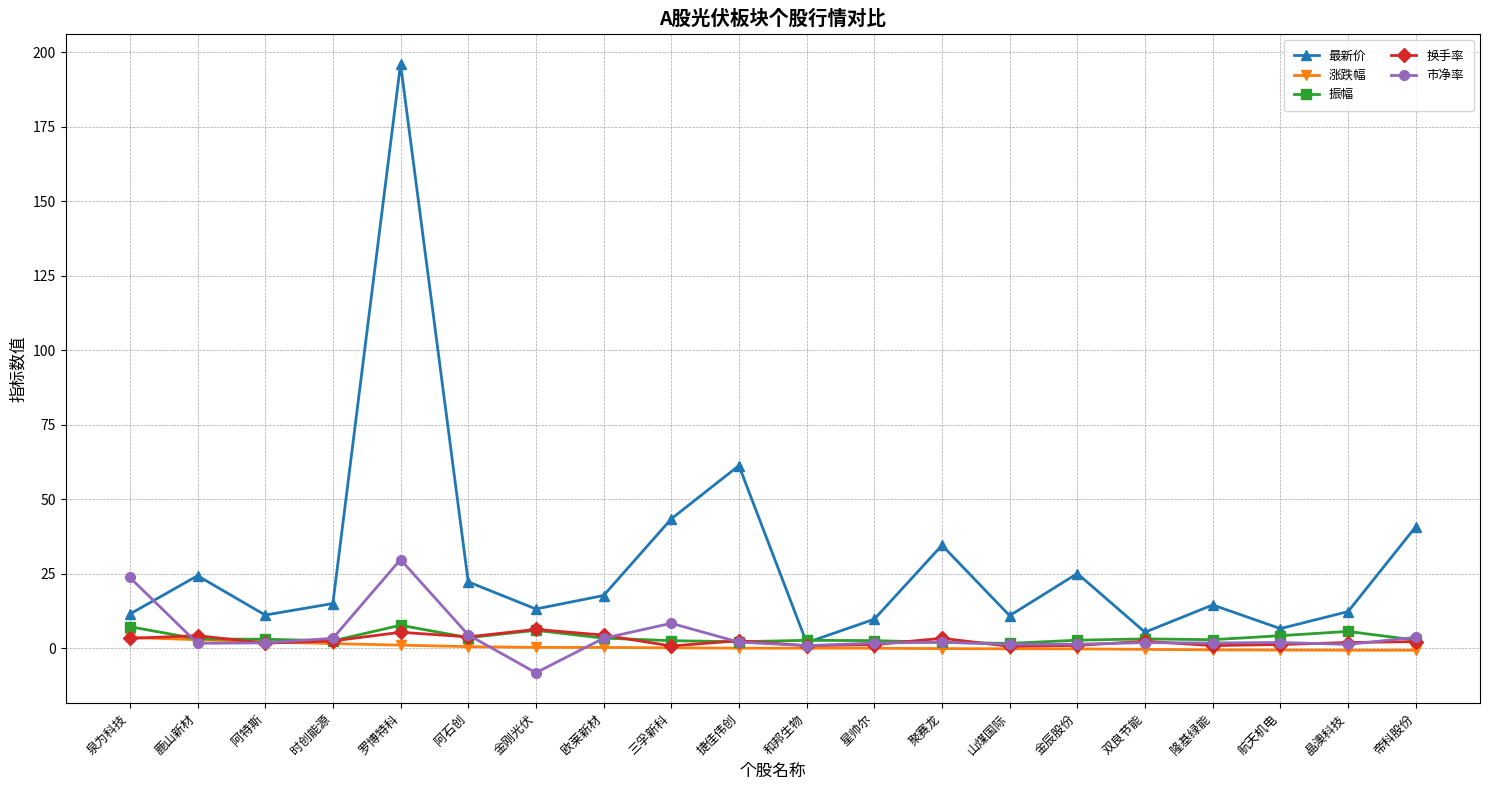

Which series has the largest total across all categories?

最新价